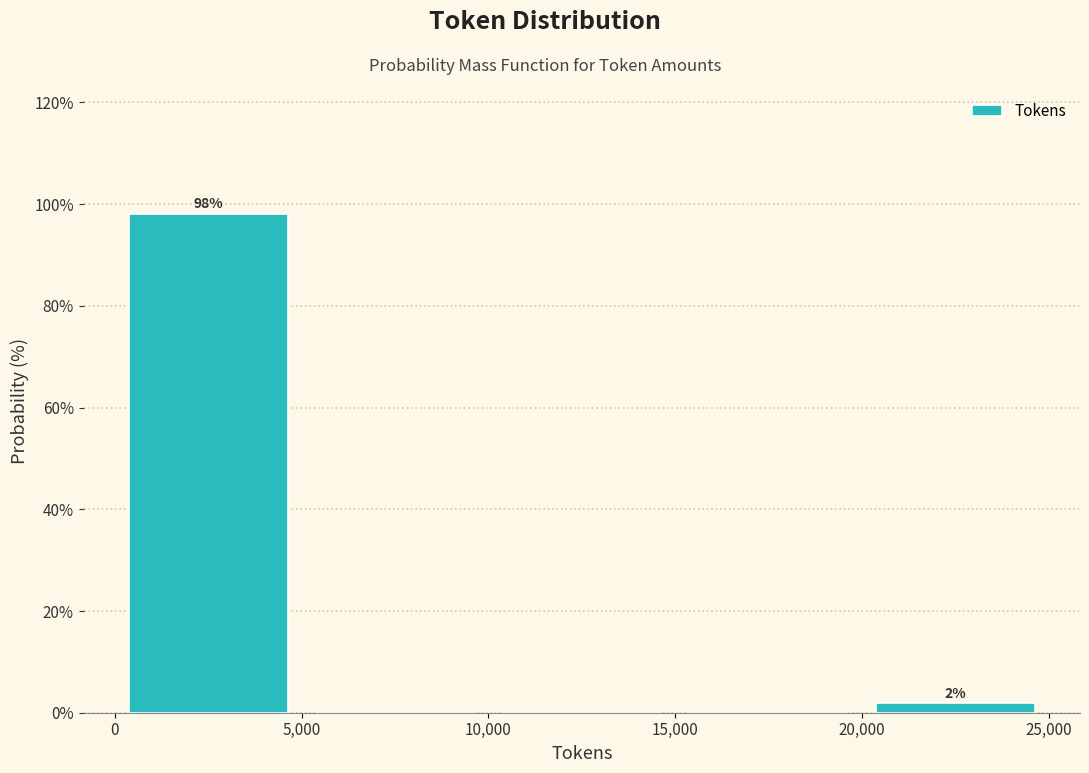

Which range on the x-axis has the tallest bar?

0 to 5,000